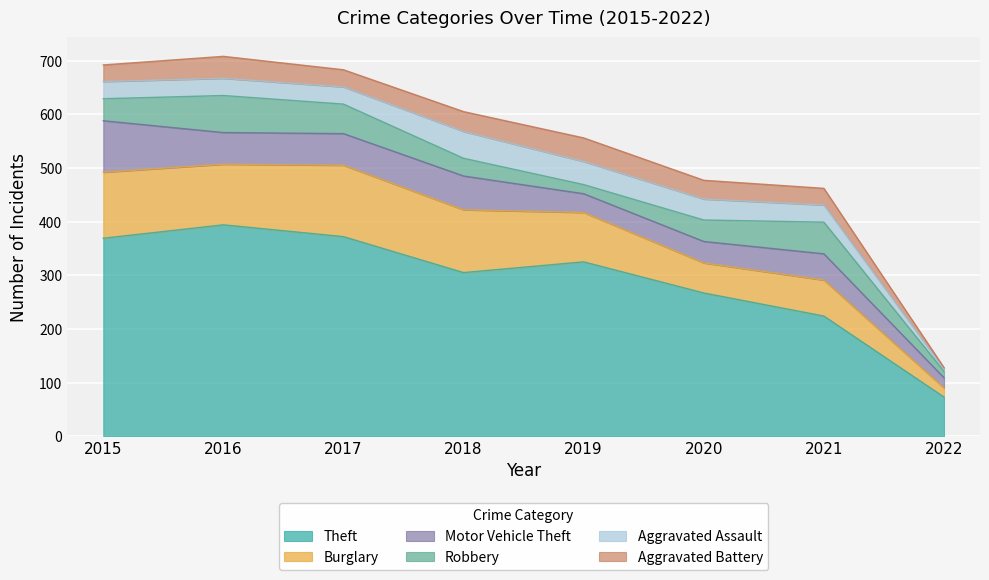

True or false: Burglary has a value of 34 at 2021.

False